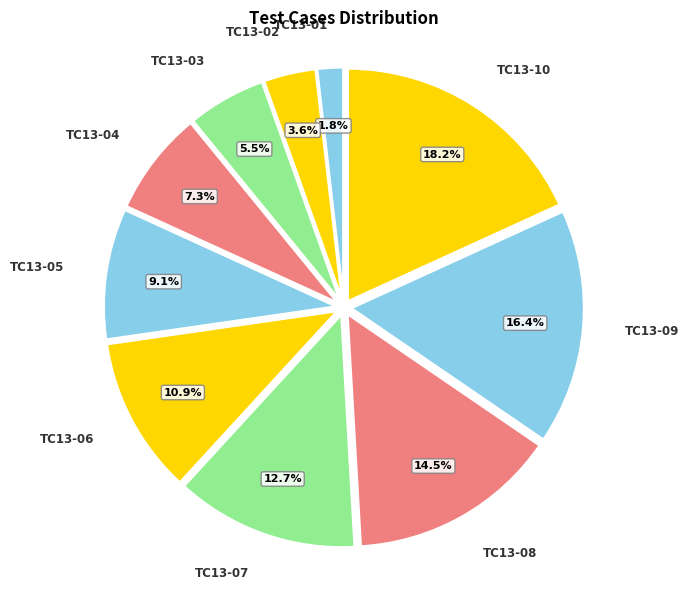

Count the number of slices in the pie.

10